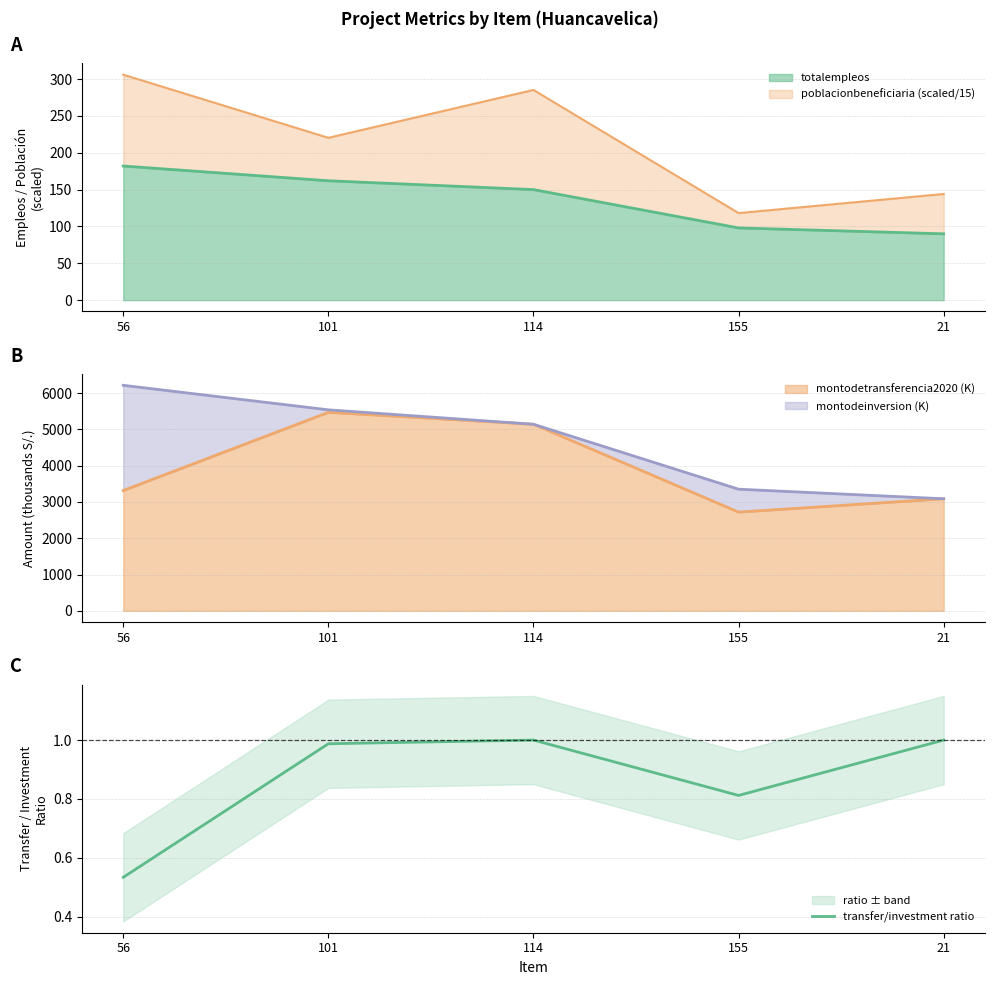

What is the sum of all values?

4.3